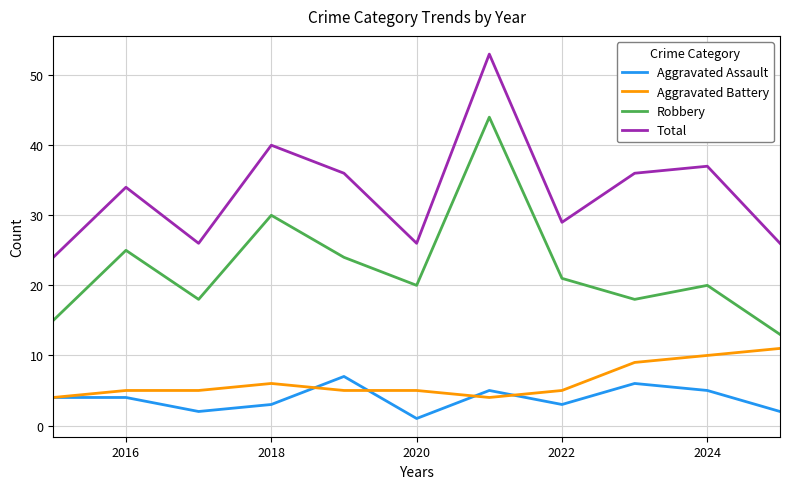

Which series has the largest total across all categories?

Total